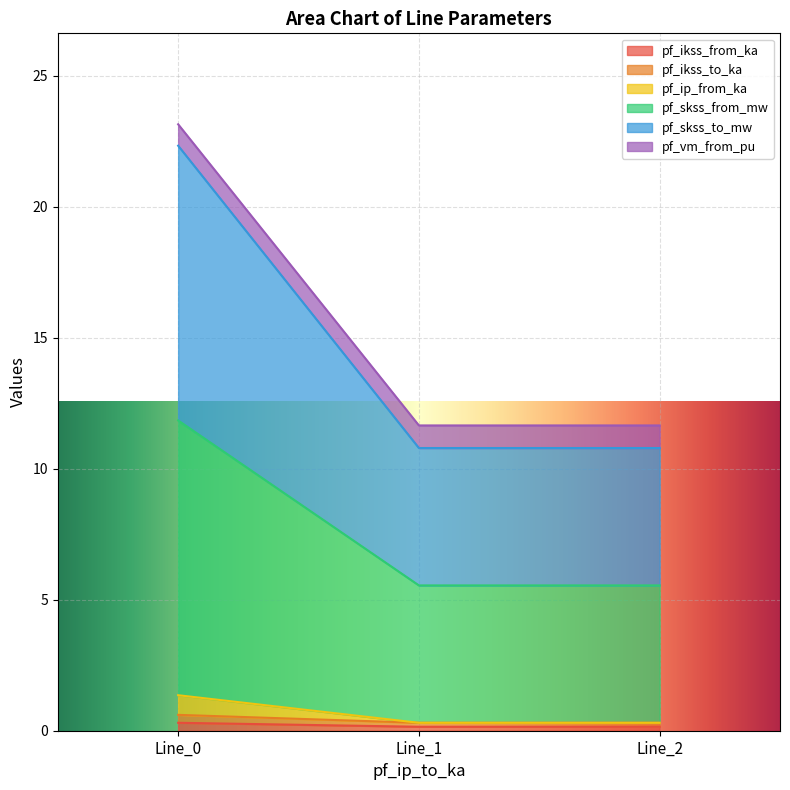

Reading right to left, transcribe all the data shown in this chart.

pf_ikss_from_ka: Line_2=0.2	Line_1=0.2	Line_0=0.3
pf_ikss_to_ka: Line_2=0.3	Line_1=0.3	Line_0=0.6
pf_ip_from_ka: Line_2=0.3	Line_1=0.3	Line_0=1.4
pf_skss_from_mw: Line_2=5.5	Line_1=5.5	Line_0=11.8
pf_skss_to_mw: Line_2=10.8	Line_1=10.8	Line_0=22.3
pf_vm_from_pu: Line_2=11.6	Line_1=11.6	Line_0=23.1